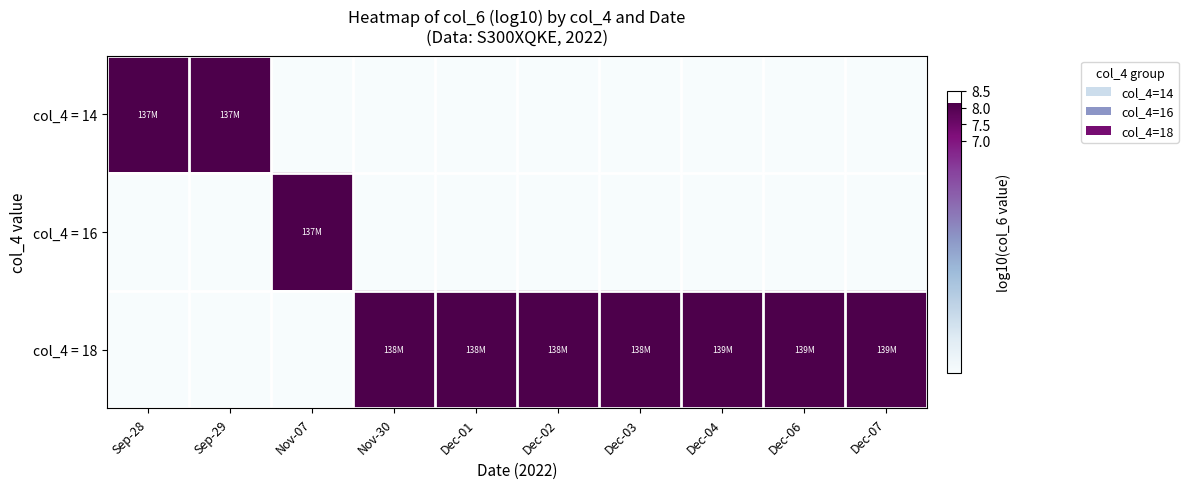

Which category has the lowest value across all series?

Nov-07